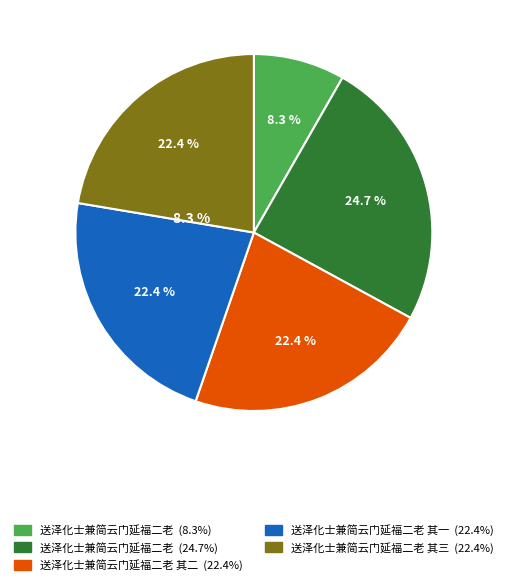

Does any single category account for the majority?

No